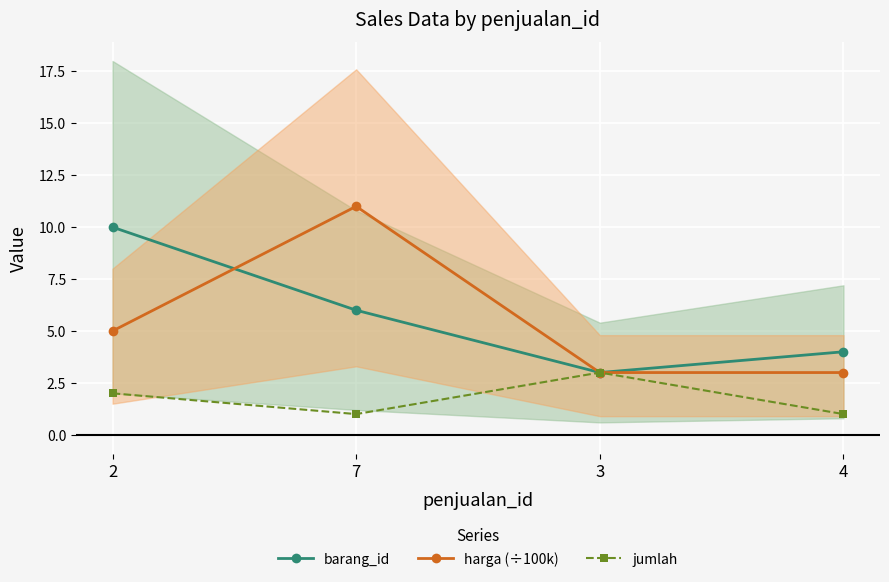

What is the sum of the barang_id values at 4 and 2?

14